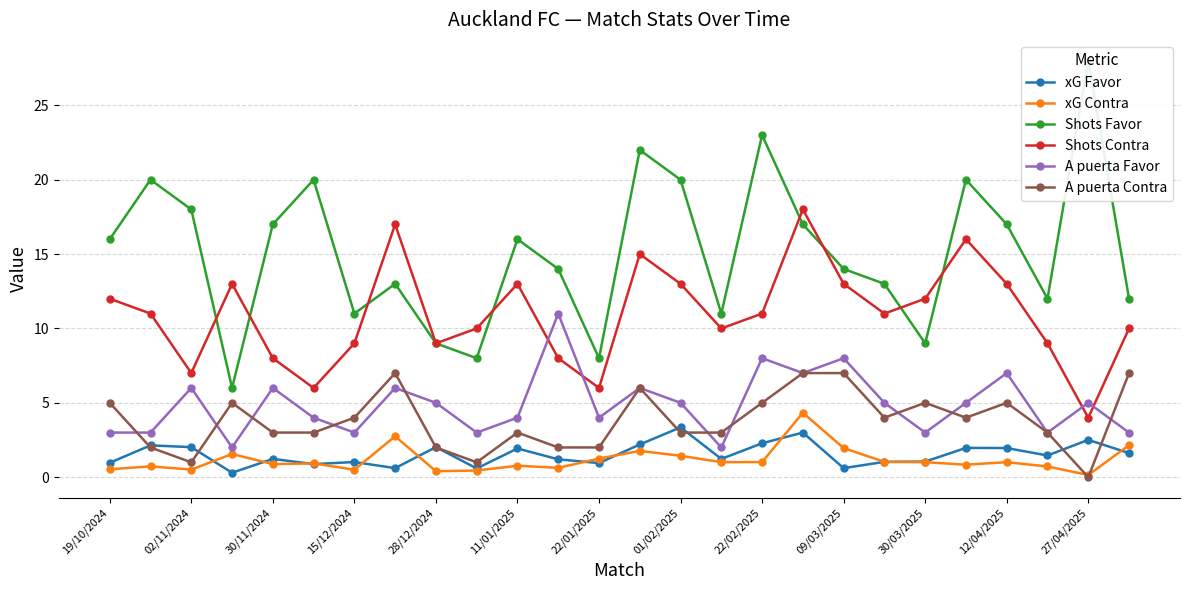

What is the highest value of the xG Favor series?

3.4